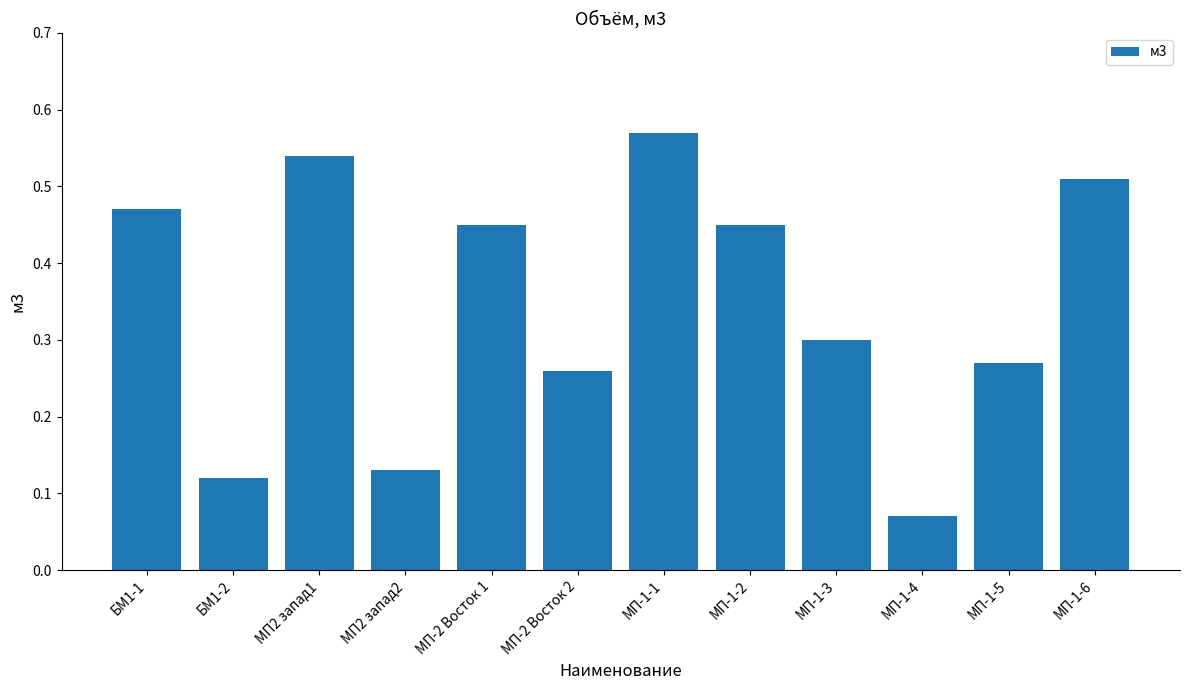

What is the sum of the values at МП-1-2 and МП-1-5?

0.7